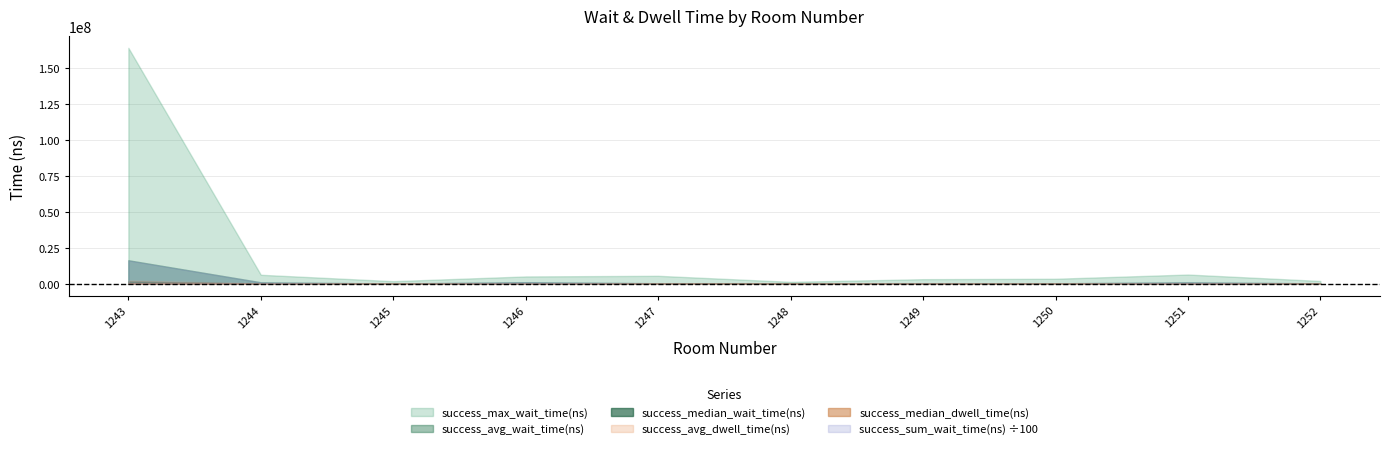

Rank the series by their maximum value, from highest to lowest.

success_sum_wait_time(ns), success_max_wait_time(ns), success_avg_wait_time(ns), success_avg_dwell_time(ns), success_median_wait_time(ns), success_median_dwell_time(ns)